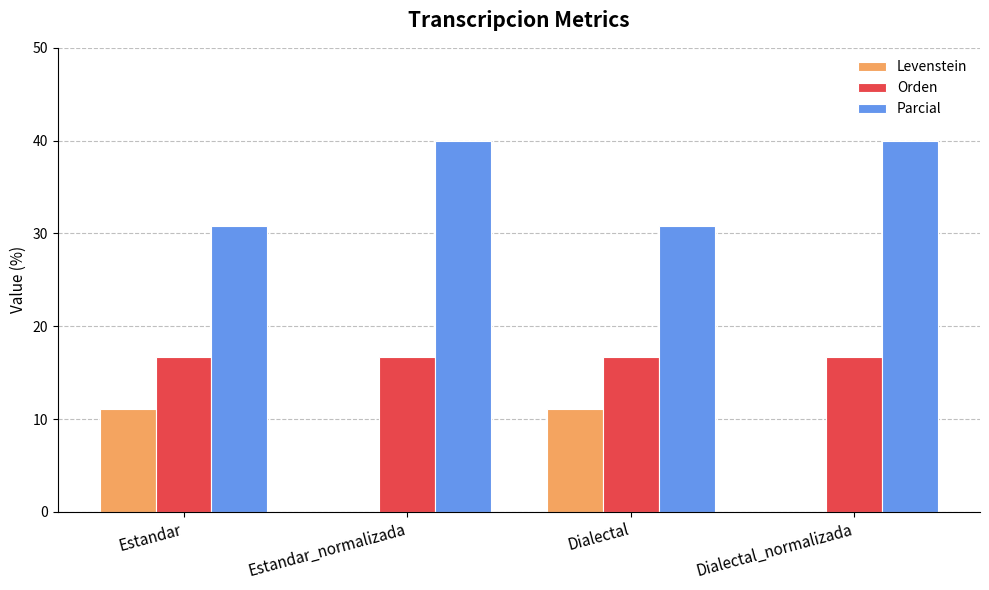

What is the approximate value of Parcial at Estandar_normalizada?

40.0